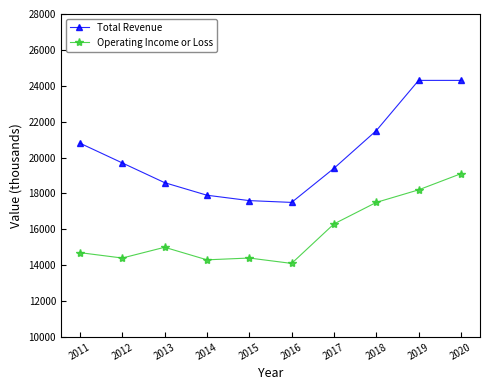

How many values in the Operating Income or Loss series are below 15000?

5